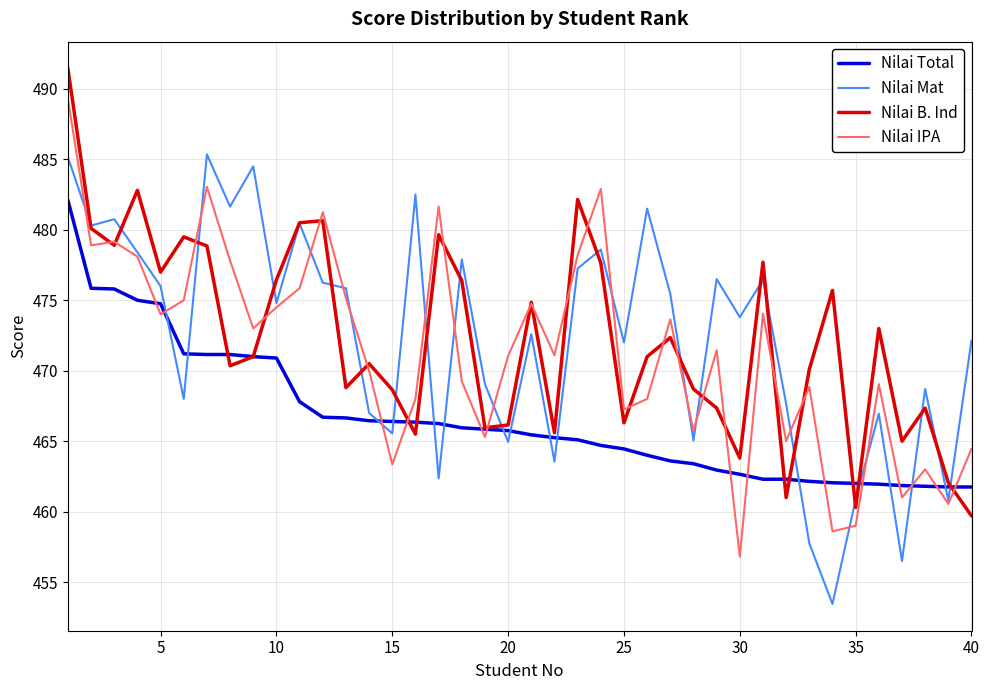

After their last crossing, which series has the higher values: Nilai IPA or Nilai Total?

Nilai IPA